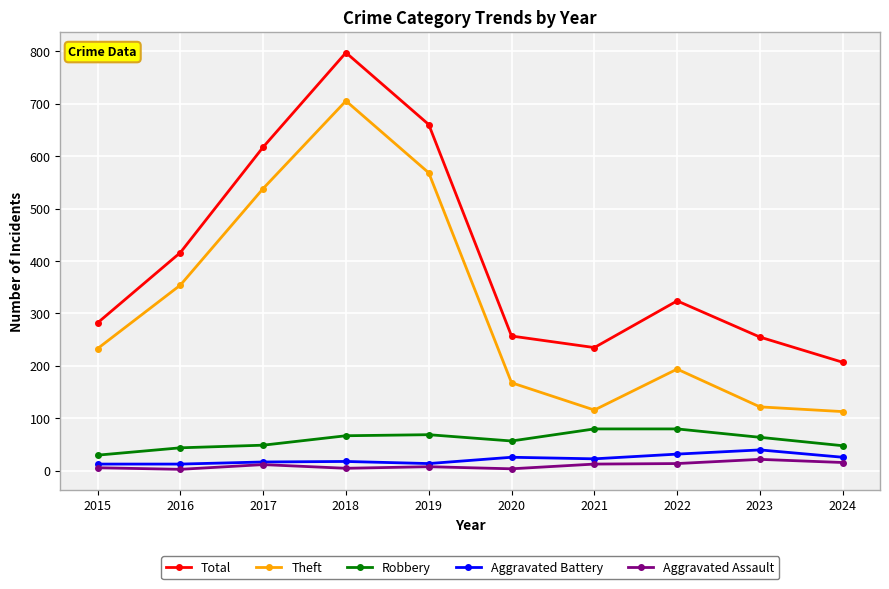

What is the value of the Aggravated Assault point at the 10th from the left?

16